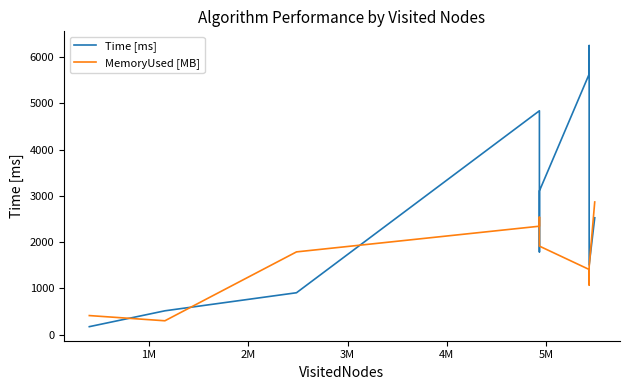

How many interior local valleys does the MemoryUsed [MB] series have?

2